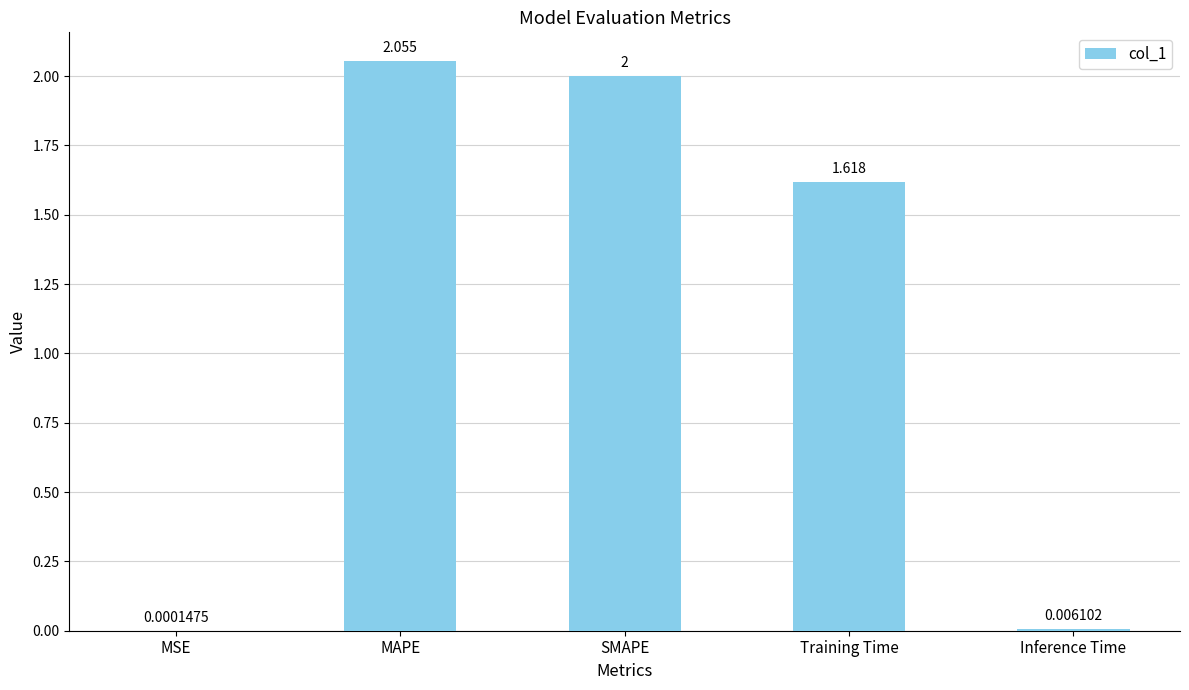

Which has a higher value, SMAPE or Training Time?

SMAPE